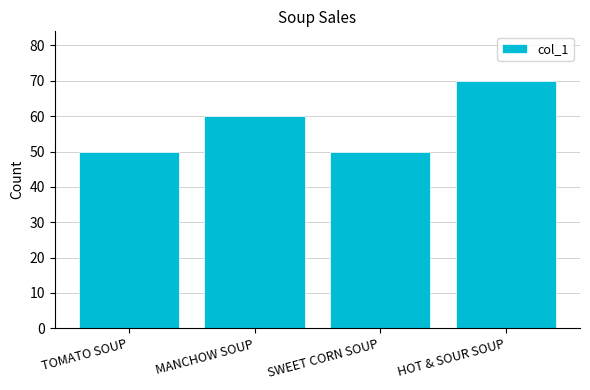

How many data points does each series have?

4